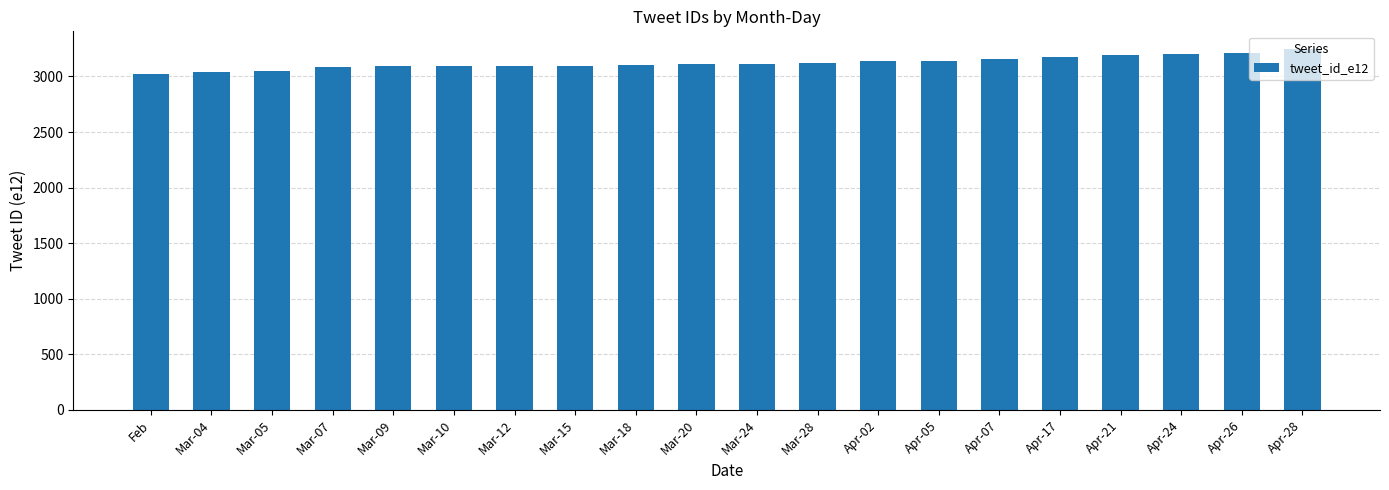

Where does the data first go above 3115?

Mar-24